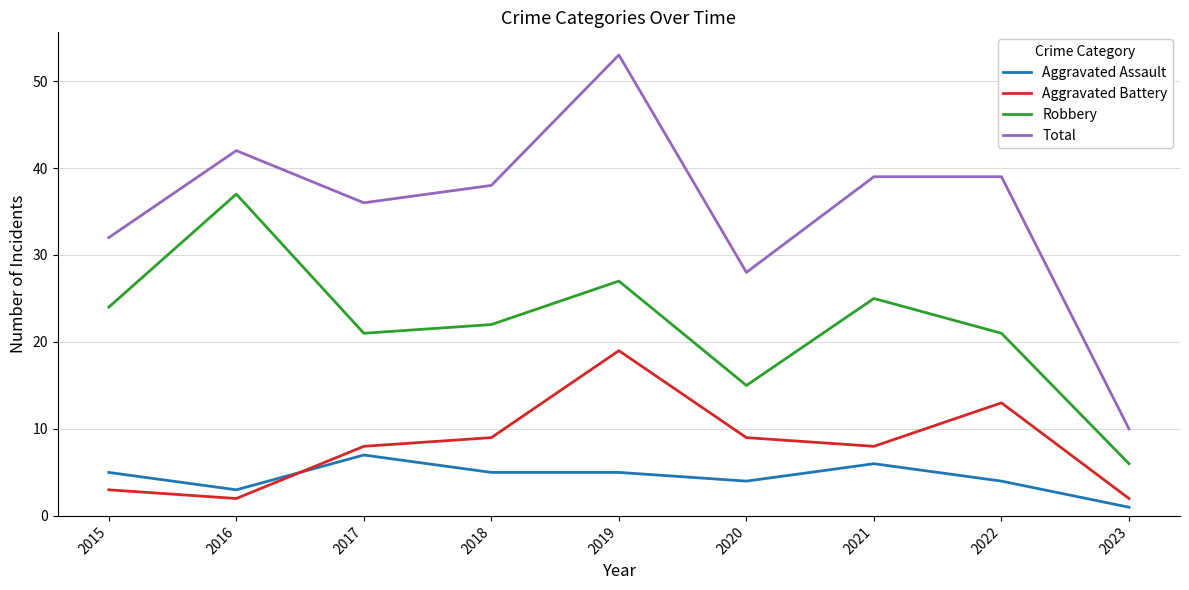

Reading left to right, list all the values displayed in this chart.

Aggravated Assault: 2015=5	2016=3	2017=7	2018=5	2019=5	2020=4	2021=6	2022=4	2023=1
Aggravated Battery: 2015=3	2016=2	2017=8	2018=9	2019=19	2020=9	2021=8	2022=13	2023=2
Robbery: 2015=24	2016=37	2017=21	2018=22	2019=27	2020=15	2021=25	2022=21	2023=6
Total: 2015=32	2016=42	2017=36	2018=38	2019=53	2020=28	2021=39	2022=39	2023=10